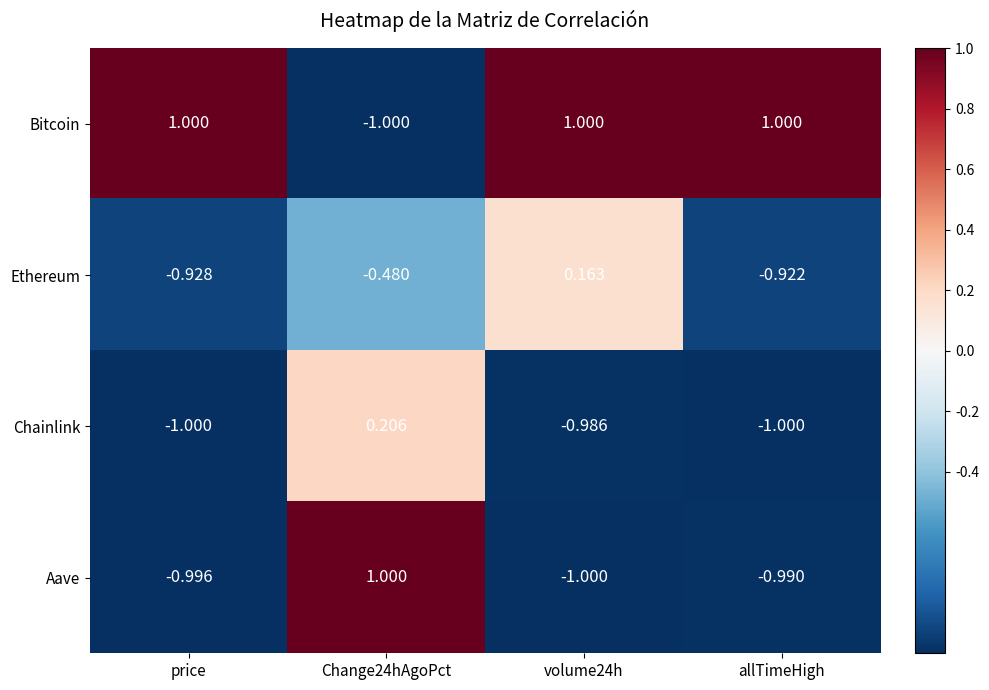

Which series changed the most between price and volume24h?

Ethereum